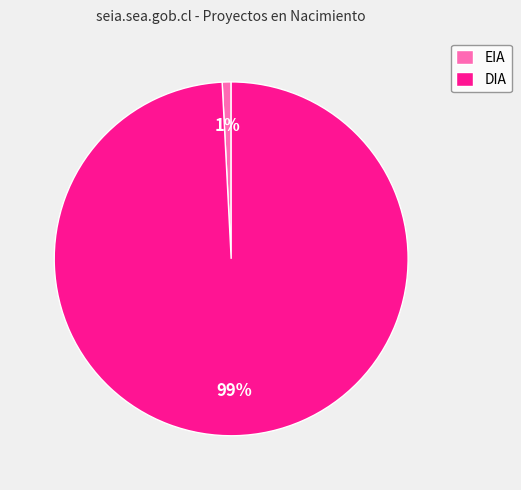

Count the number of slices in the pie.

2